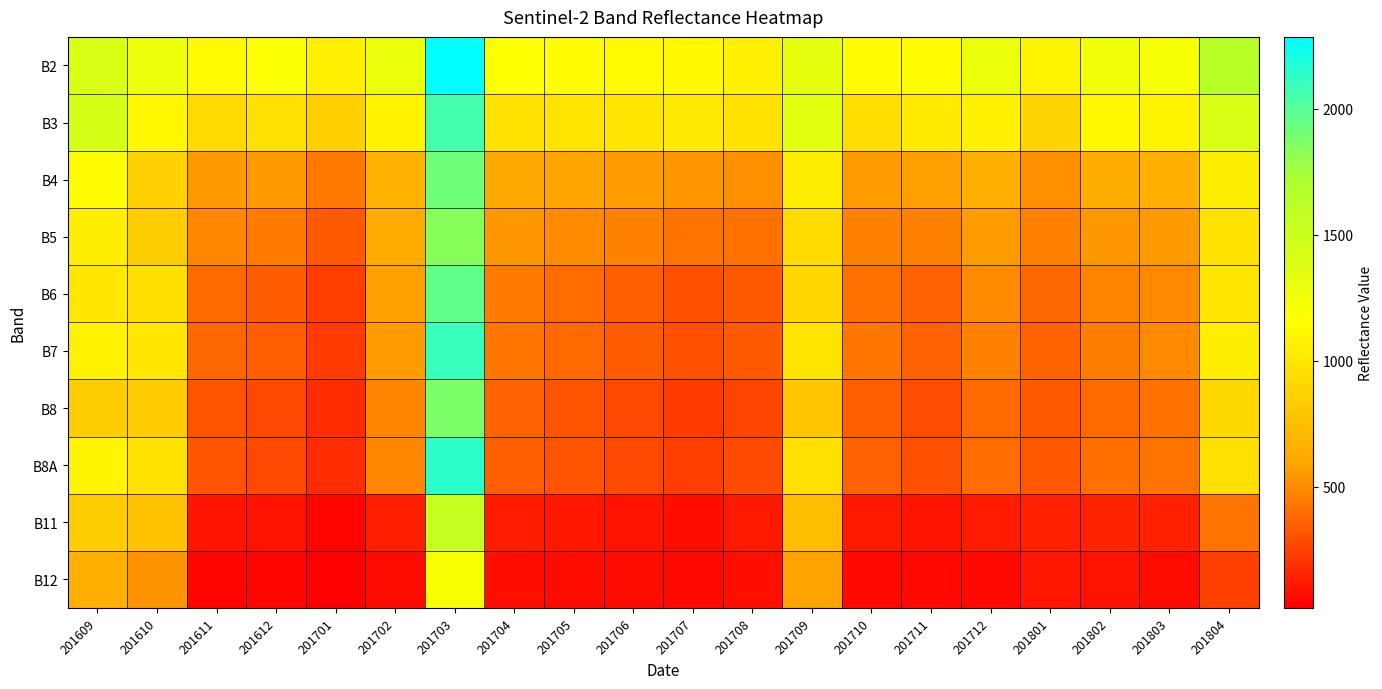

How many data points does each series have?

20